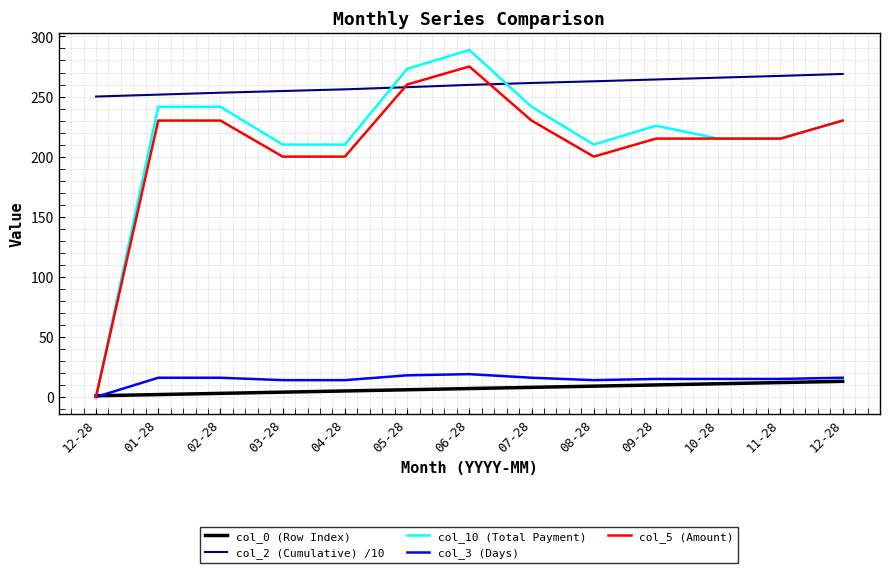

Which series has the largest total across all categories?

col_2 (Cumulative) /10